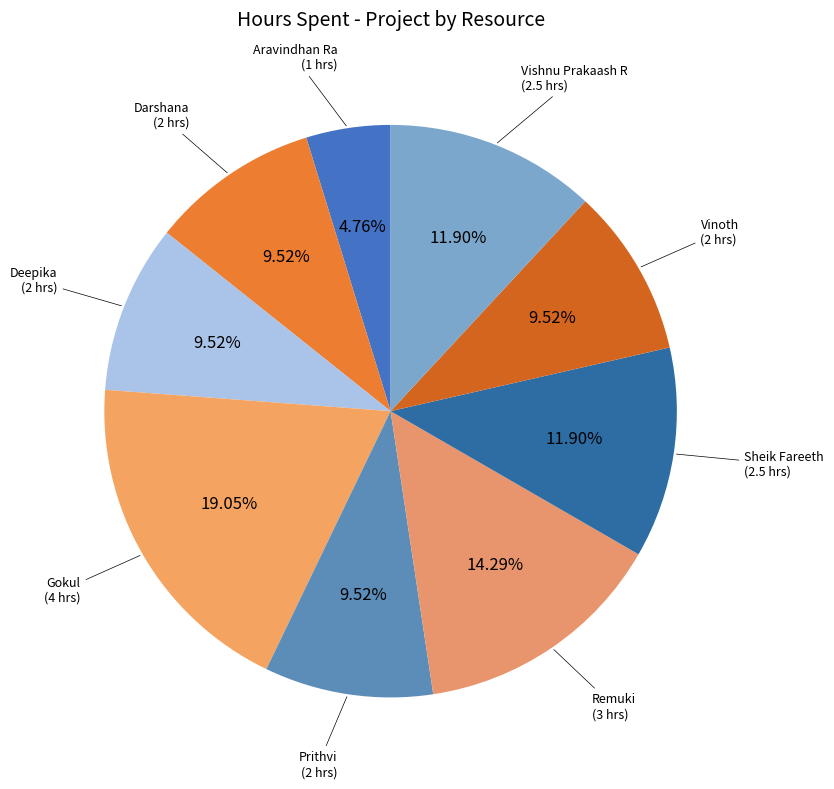

What percentage is the Darshana slice, to the nearest percent?

10%